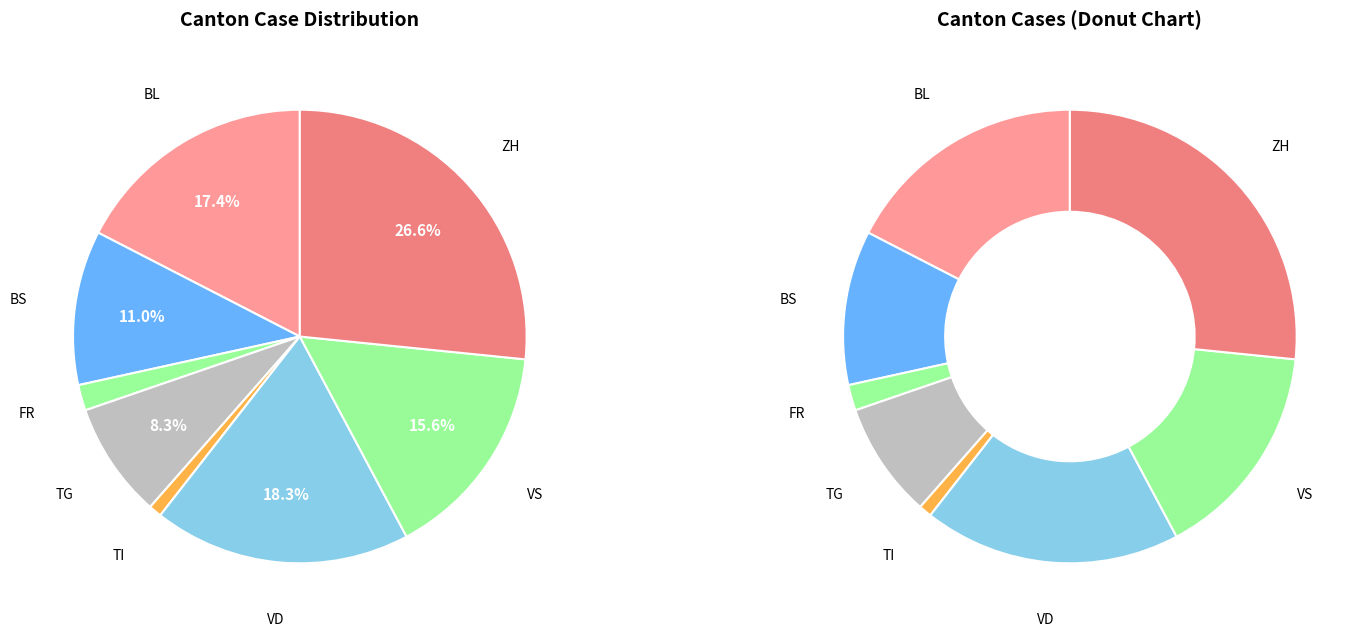

Is there a majority slice in this chart?

No